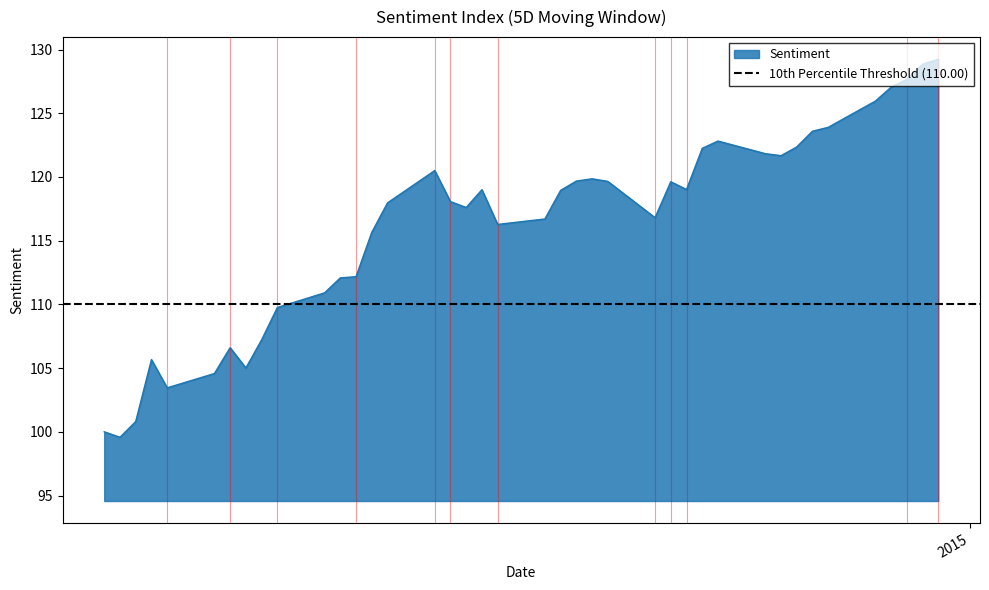

What is the highest value of the Sentiment series?

129.2